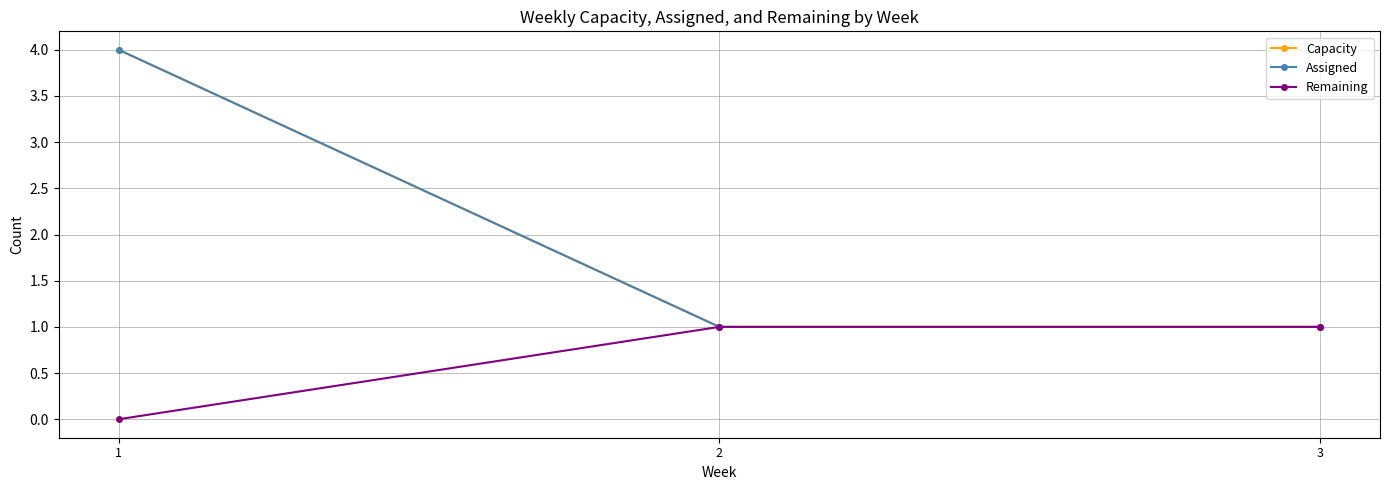

Is this an area chart (filled region under the line)?

No